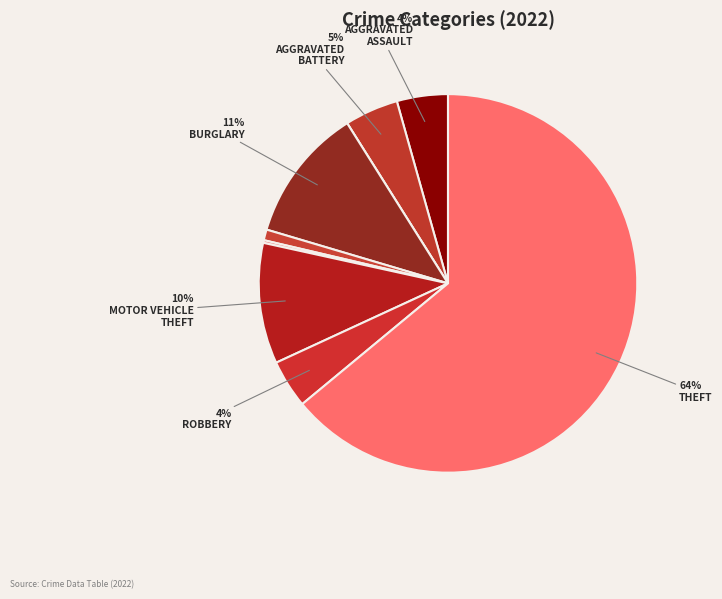

Count the number of slices in the pie.

9